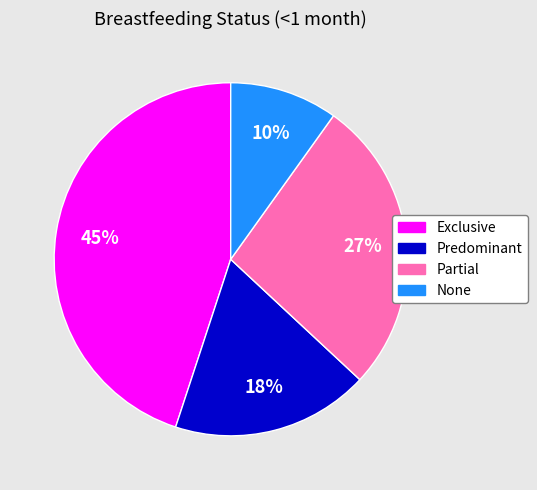

Between Predominant and Exclusive, which is larger?

Exclusive